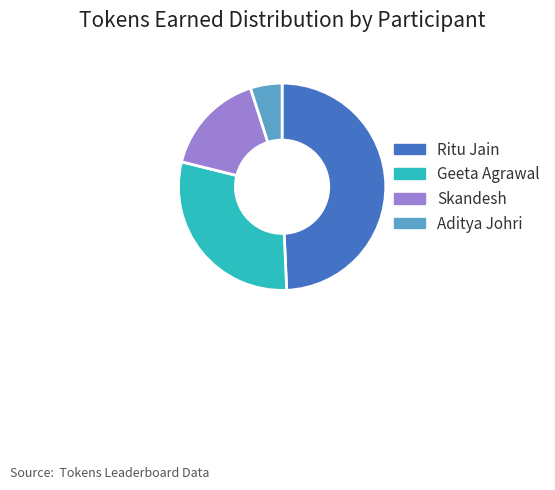

Does Aditya Johri represent more than half of the total?

No